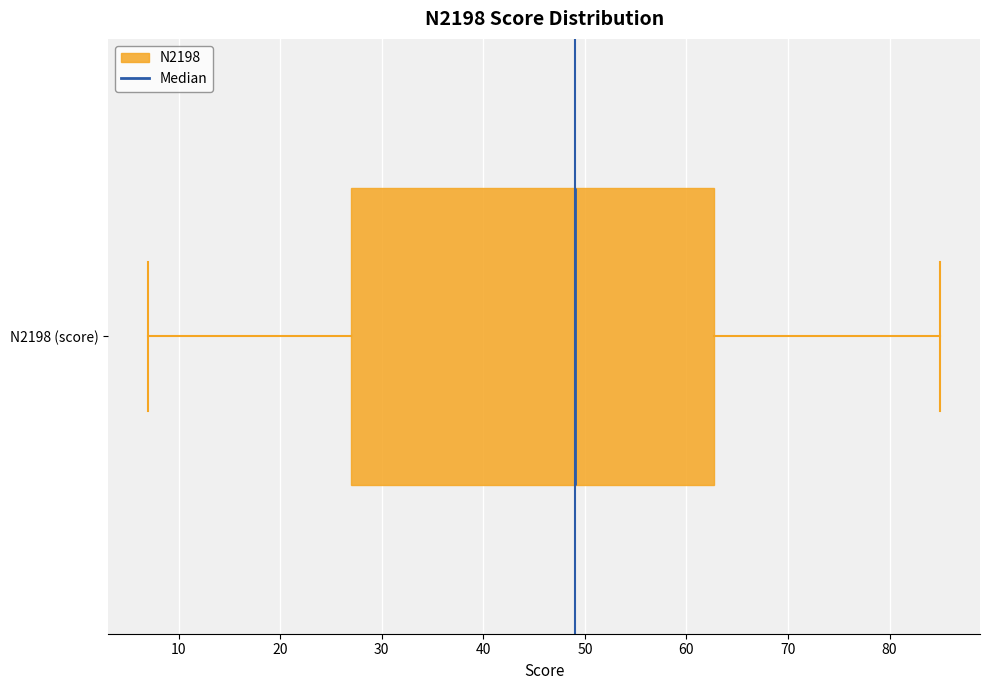

Transcribe this box plot: give where the median line is, the range the box spans, and where the two whiskers end, as read against the x-axis. The values are not printed on the chart, so give them approximately, as read against the axis.

median 49, box 27 to 63, whiskers 7 to 85